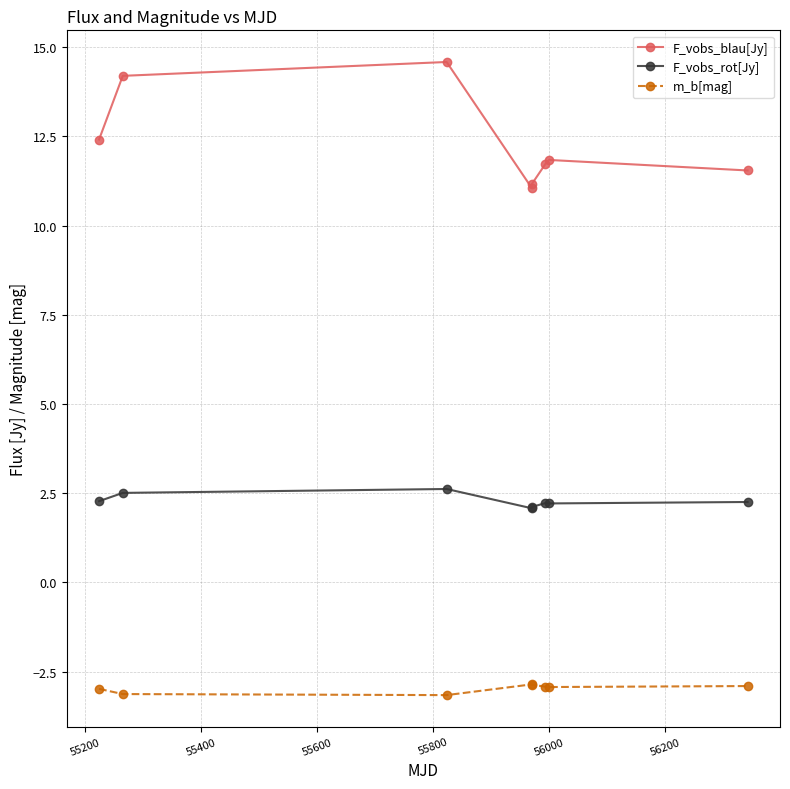

What is the minimum value for m_b[mag]?

-3.2